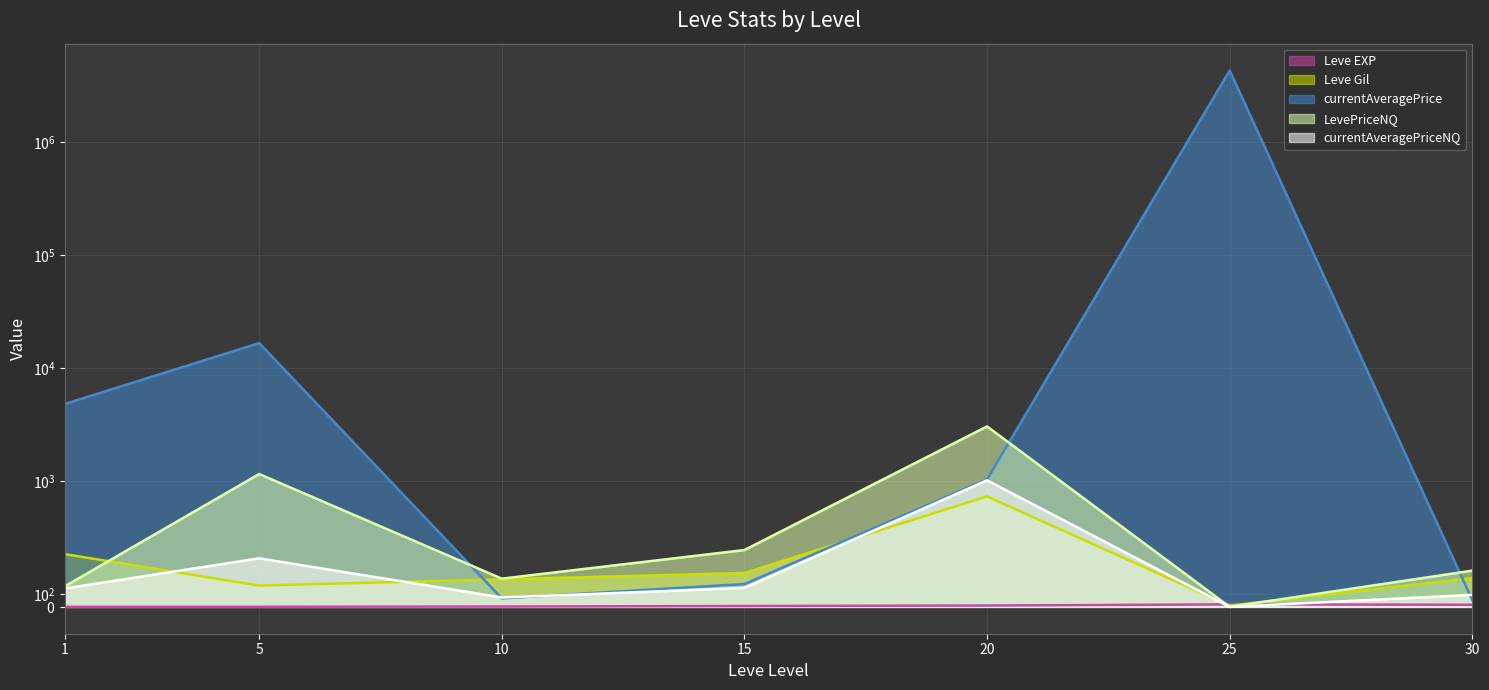

How many times do currentAveragePrice and currentAveragePriceNQ cross each other?

3